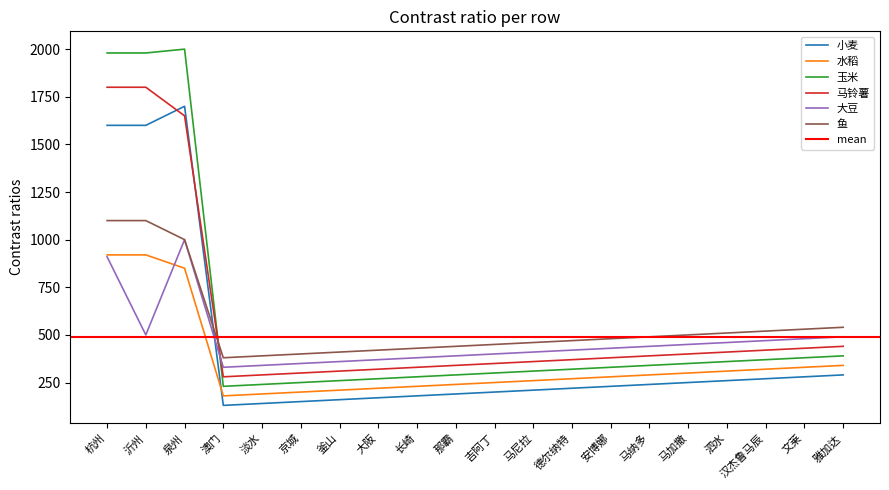

What are all the series names shown in the legend?

小麦, 水稻, 玉米, 马铃薯, 大豆, 鱼